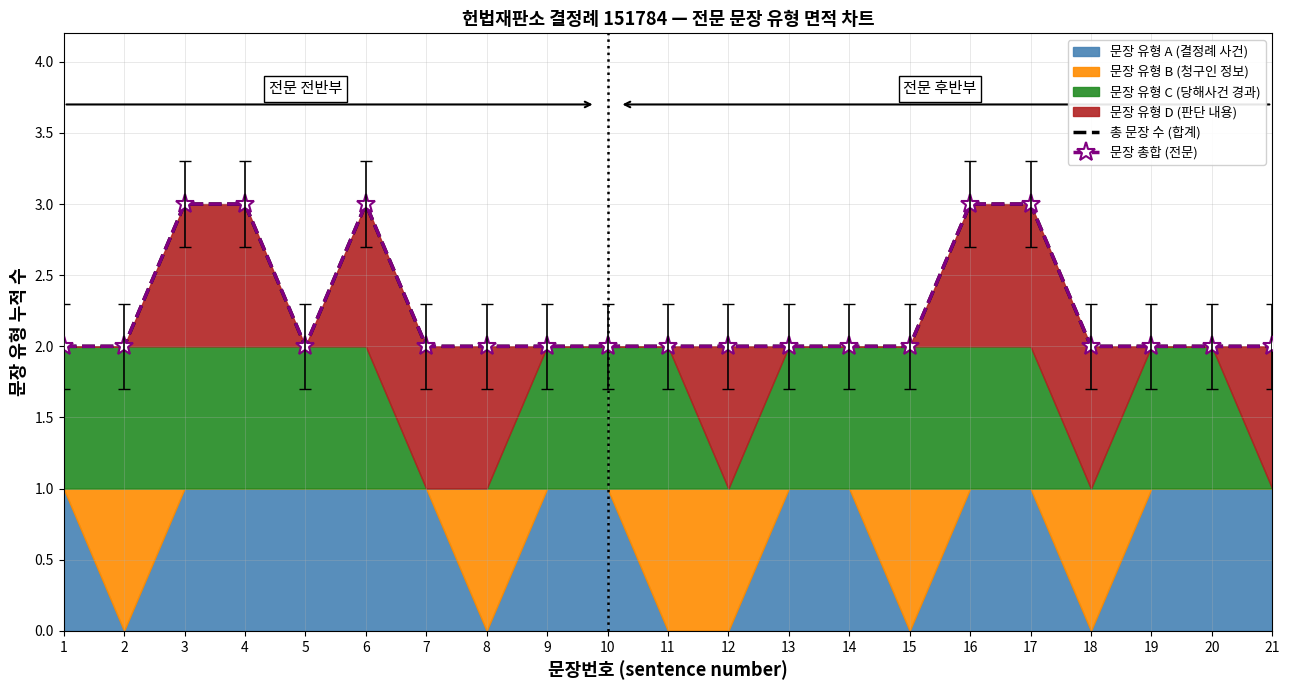

Reading right to left, list all the values displayed in this chart.

총 문장 수 (합계): 21=2	20=2	19=2	18=2	17=3	16=3	15=2	14=2	13=2	12=2	11=2	10=2	9=2	8=2	7=2	6=3	5=2	4=3	3=3	2=2	1=2
문장 총합 (전문): 21=2	20=2	19=2	18=2	17=3	16=3	15=2	14=2	13=2	12=2	11=2	10=2	9=2	8=2	7=2	6=3	5=2	4=3	3=3	2=2	1=2